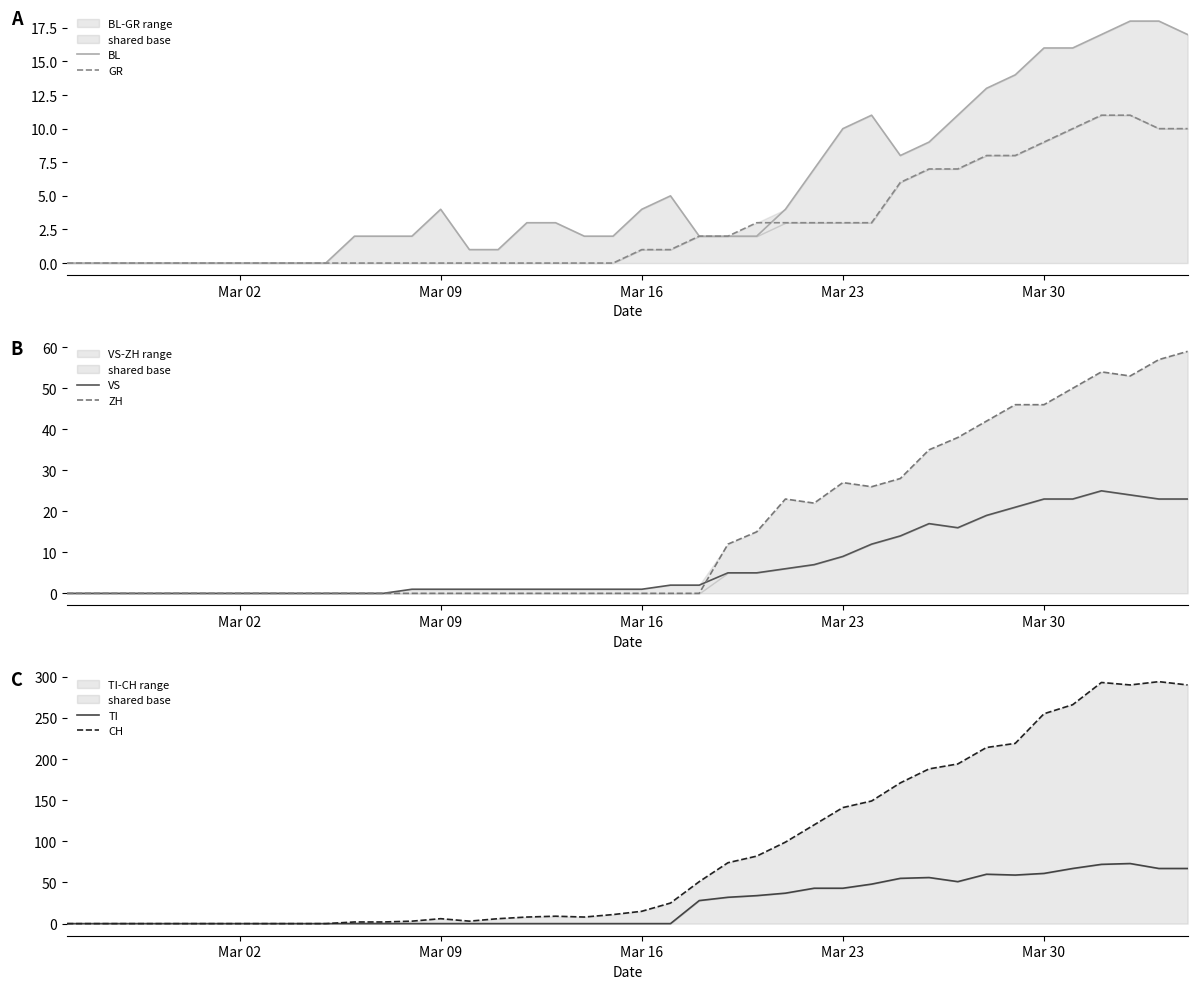

What is the difference between the maximum and minimum values in the VS series?

25